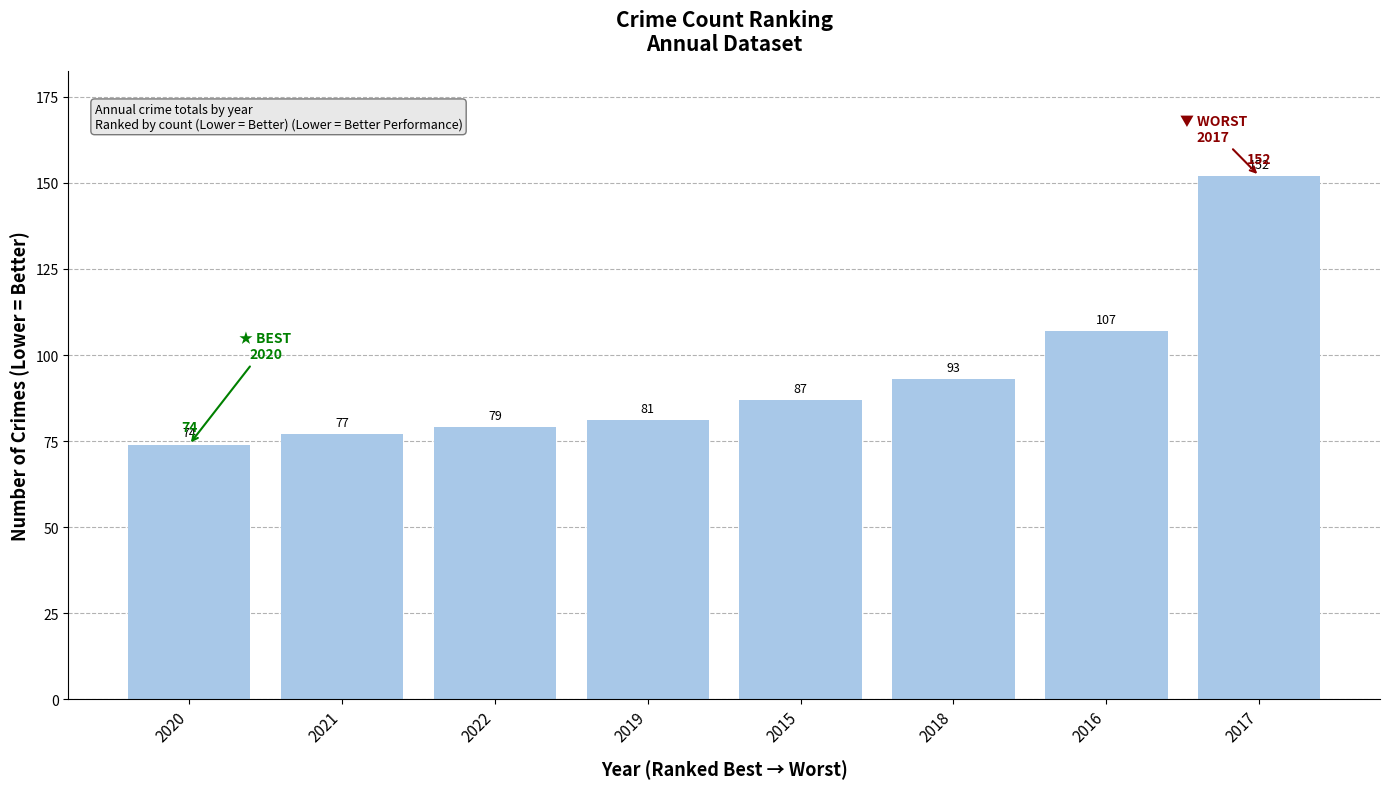

Rank the categories by value from highest to lowest.

2017, 2016, 2018, 2015, 2019, 2022, 2021, 2020